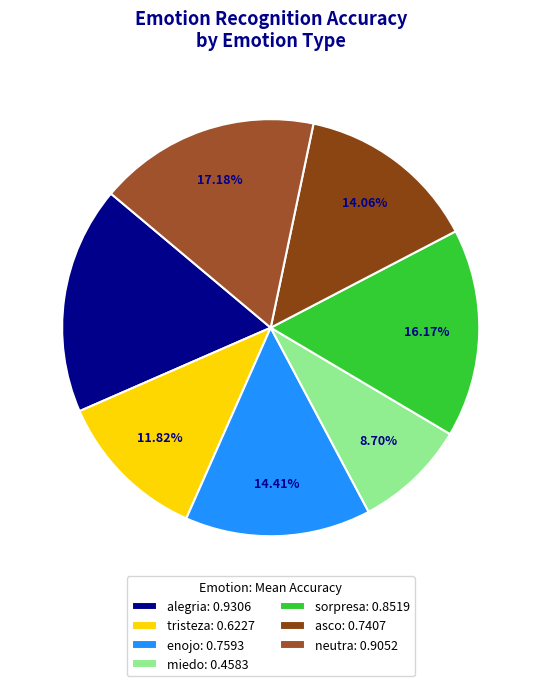

To the nearest percent, what is the difference between the largest and smallest slice percentages?

9%